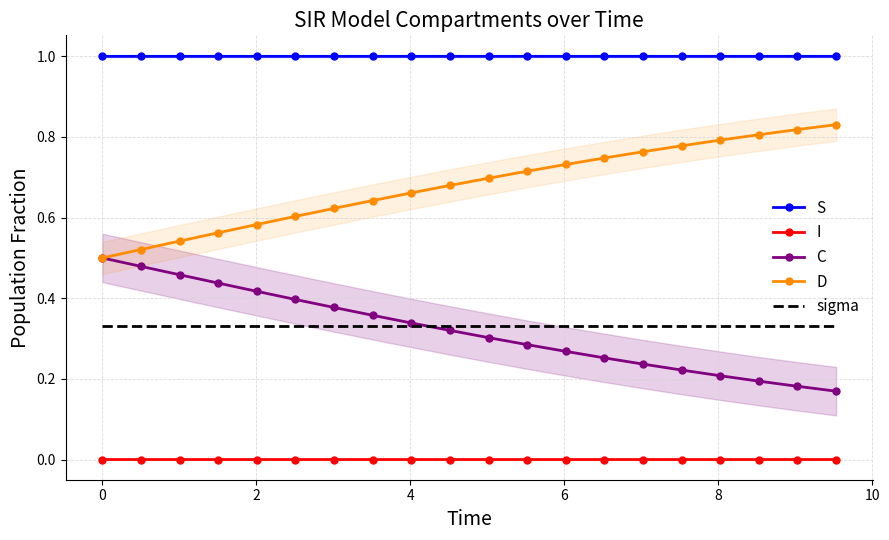

True or false: S and D cross at least once.

False